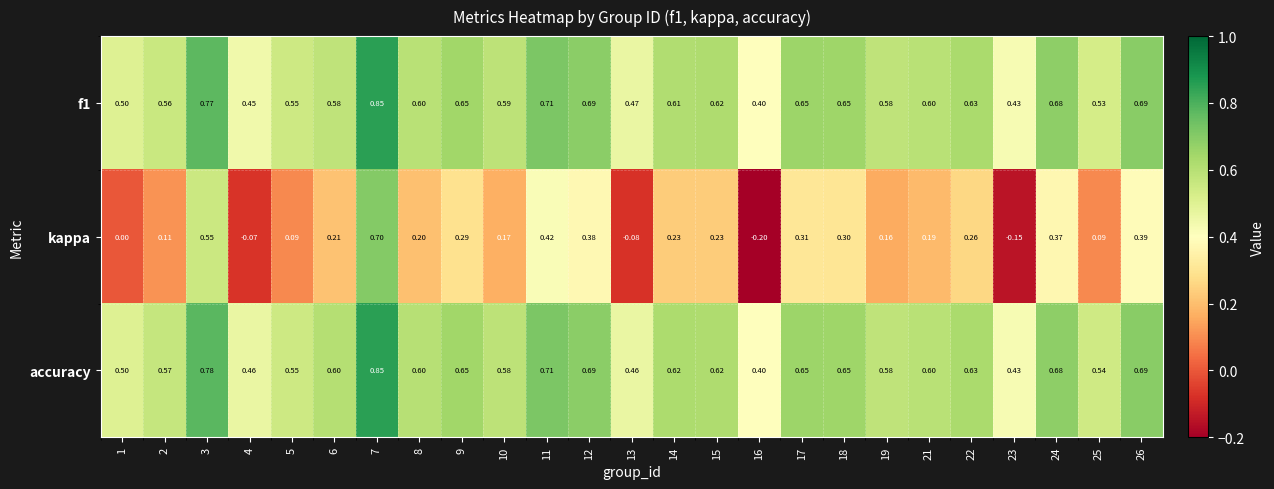

Which series has the largest total across all categories?

accuracy